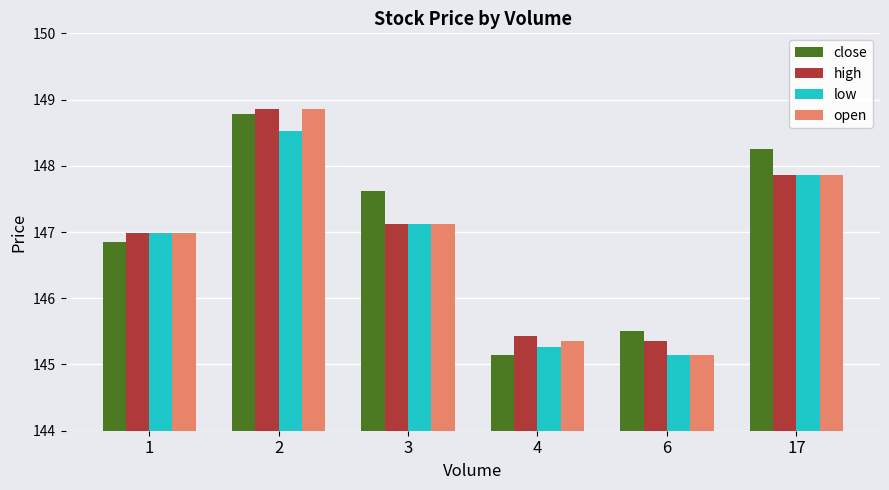

What is the difference between the low values at 6 and 2?

3.4